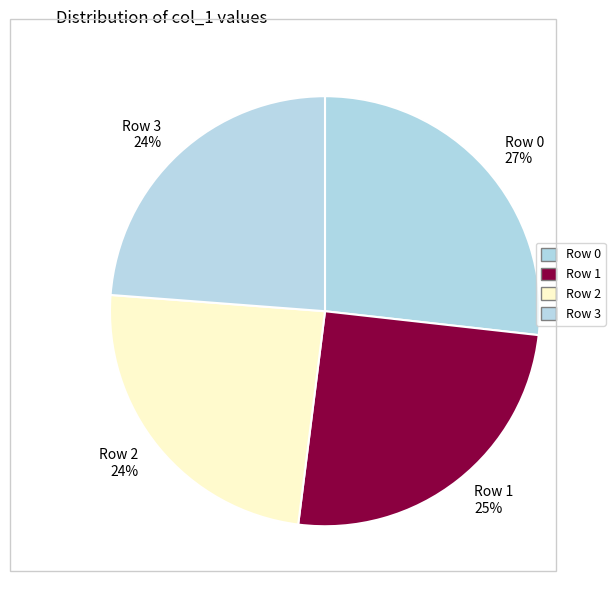

To the nearest percent, what percentage of the pie is Row 1 25%?

25%